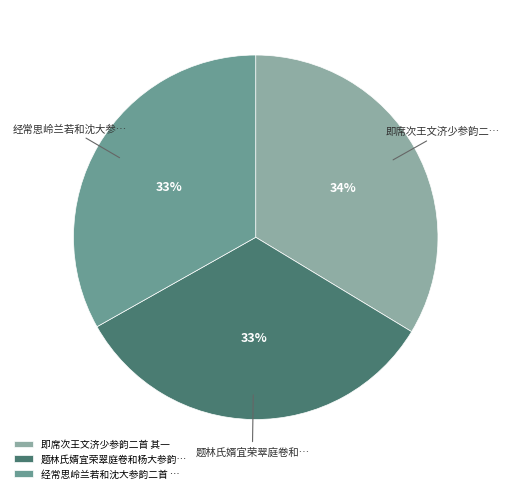

What is the ratio of the value at 即席次王文济少参韵二首 其一 to the value at 经常思岭兰若和沈大参韵二首 …?

1.0